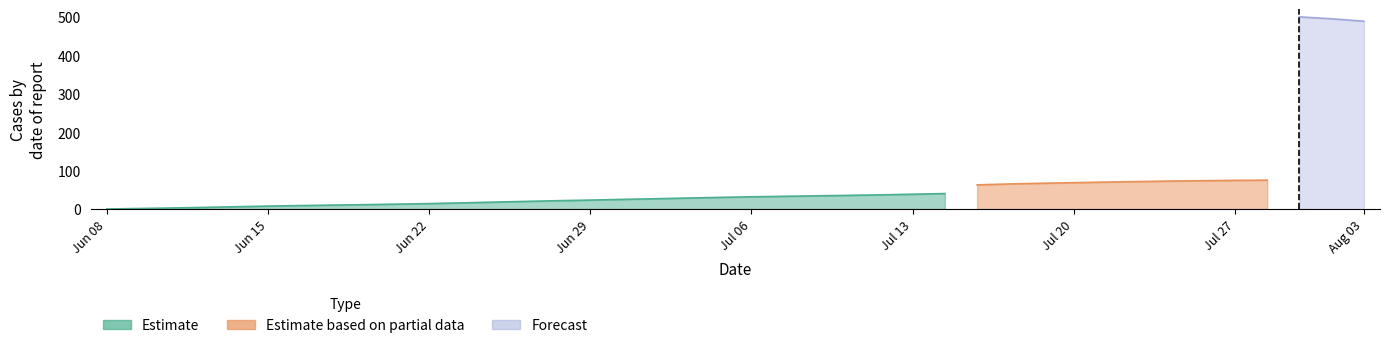

How many categories are shown in the chart?

40